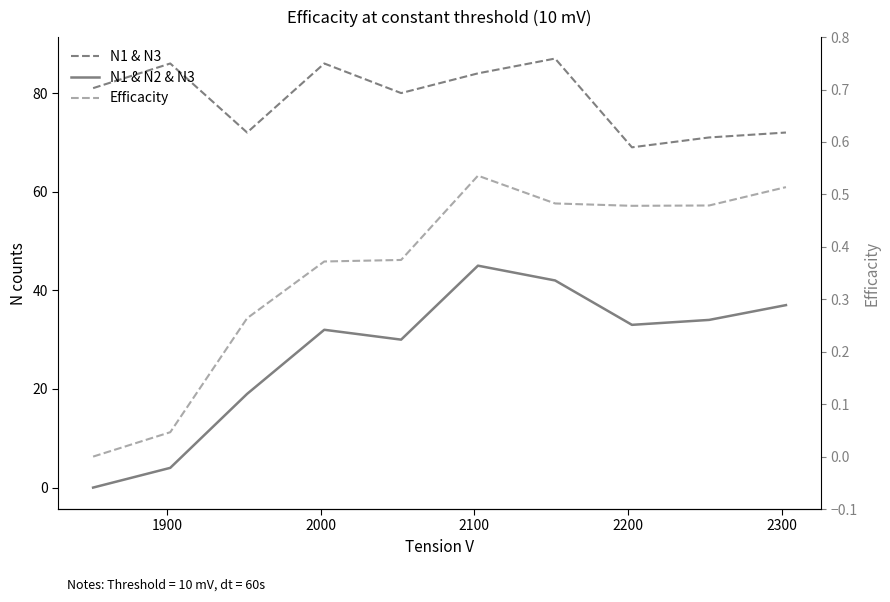

What is the maximum value shown in the chart?

87.0